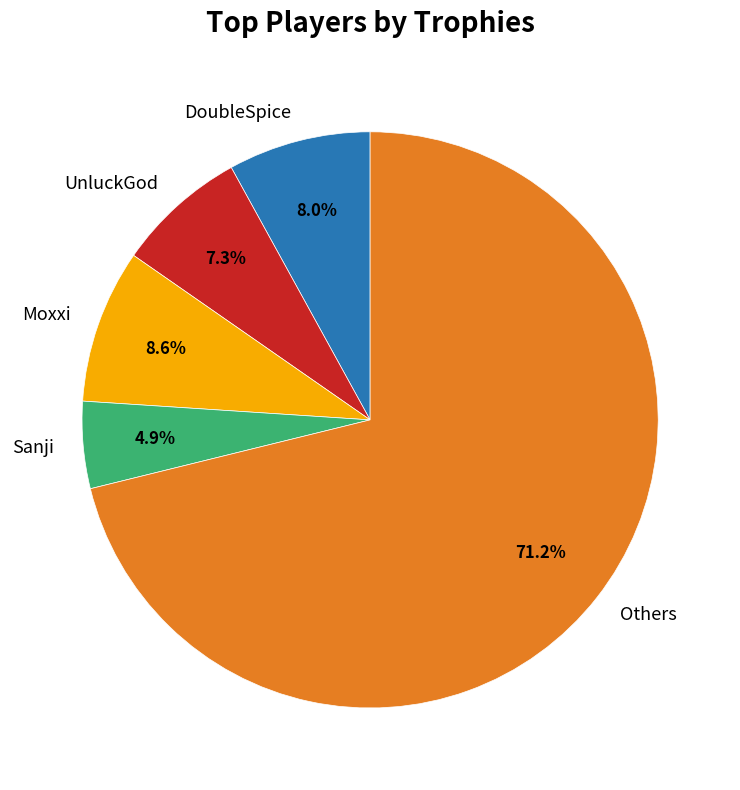

To the nearest percent, what is the average slice percentage?

20%